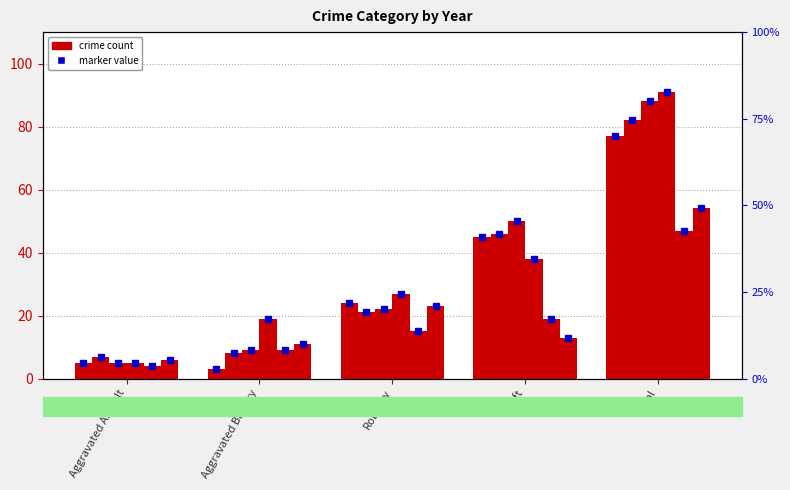

Which series has the widest spread of values?

2019